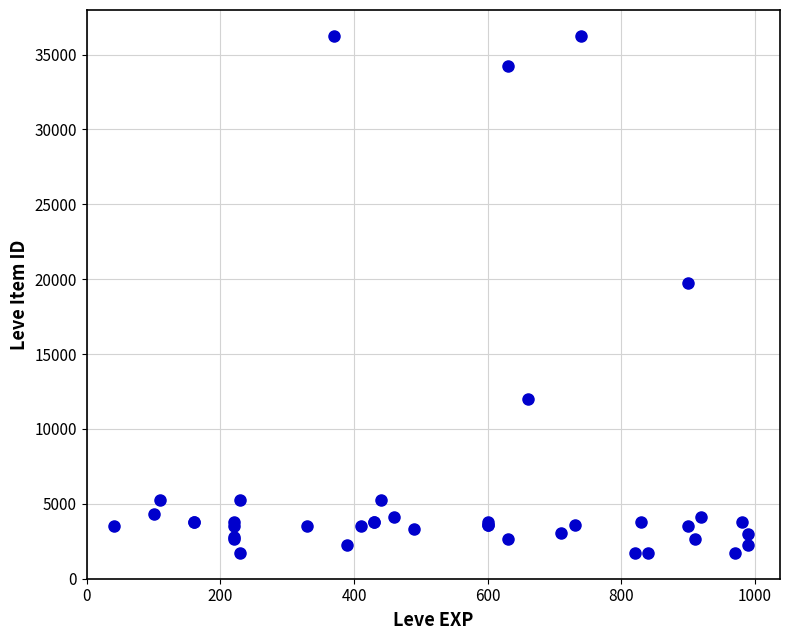

What Y value in the scatter plot is closest to 18967?

19744